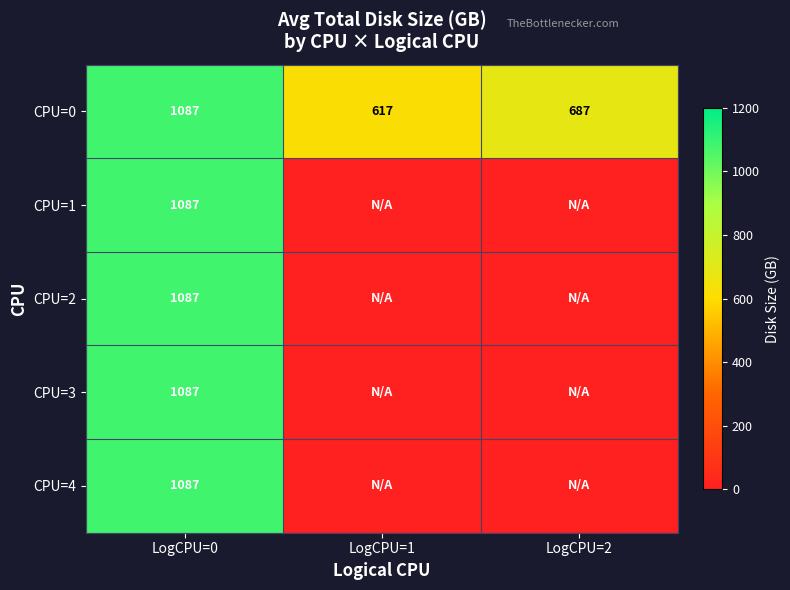

The value of CPU=0 at LogCPU=1 is 827. True or false?

False